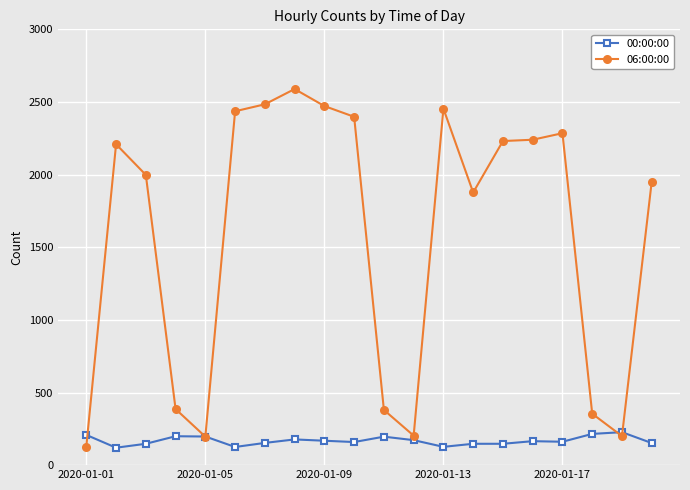

What are all the series names shown in the legend?

00:00:00, 06:00:00